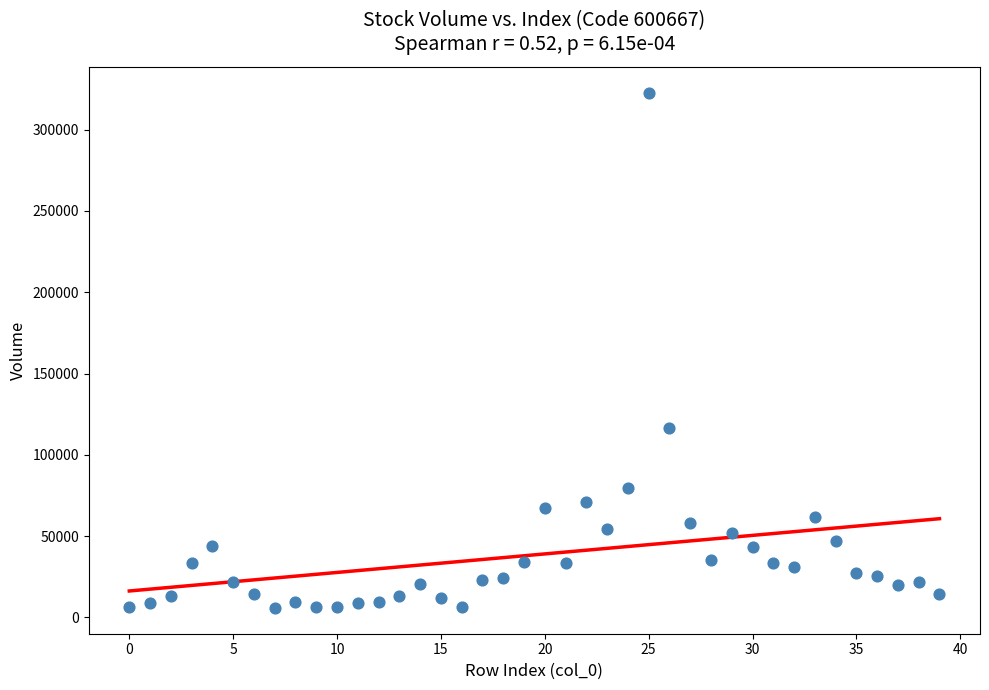

What is the range of Y values (max minus min)?

316954.6